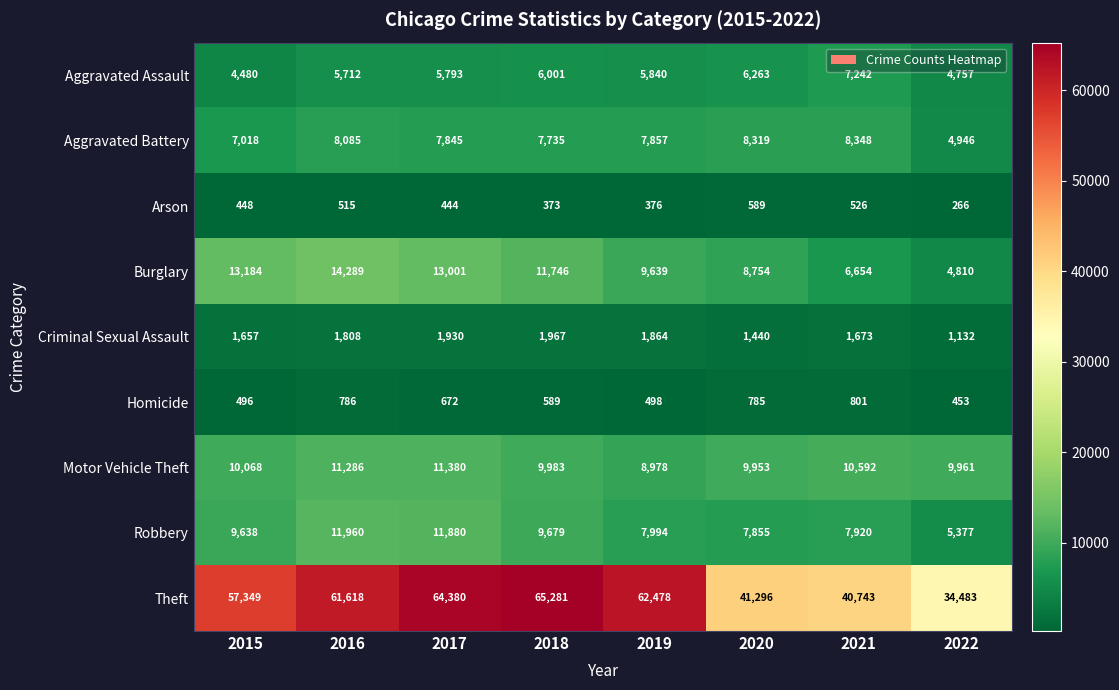

Which series has the largest total across all categories?

Theft